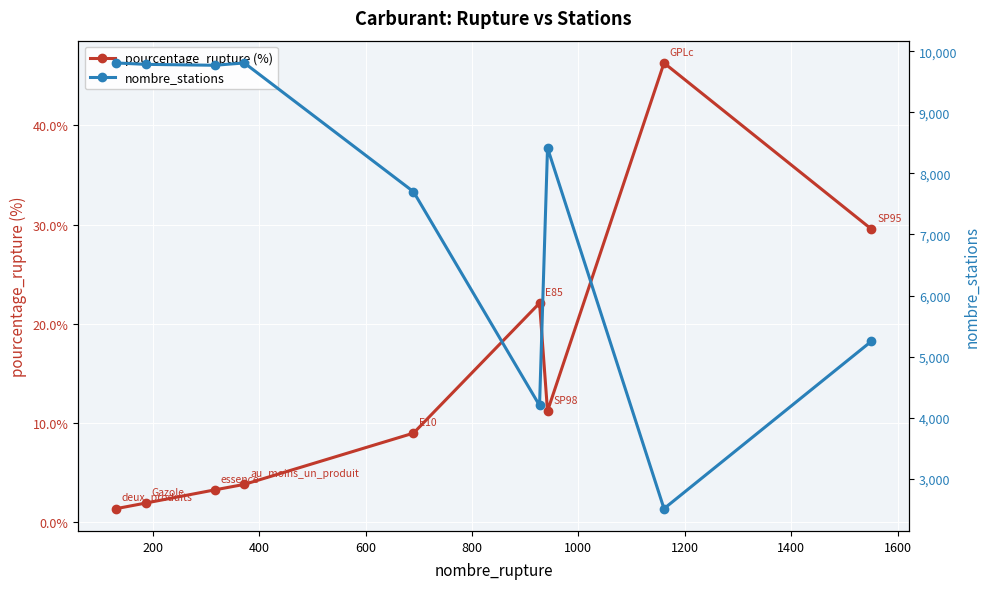

What is the value of the pourcentage_rupture (%) point at the 6th from the left?

22.1